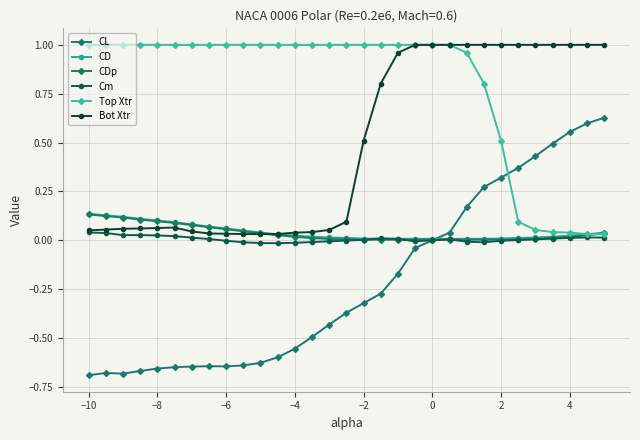

True or false: CL and Cm cross at least once.

False